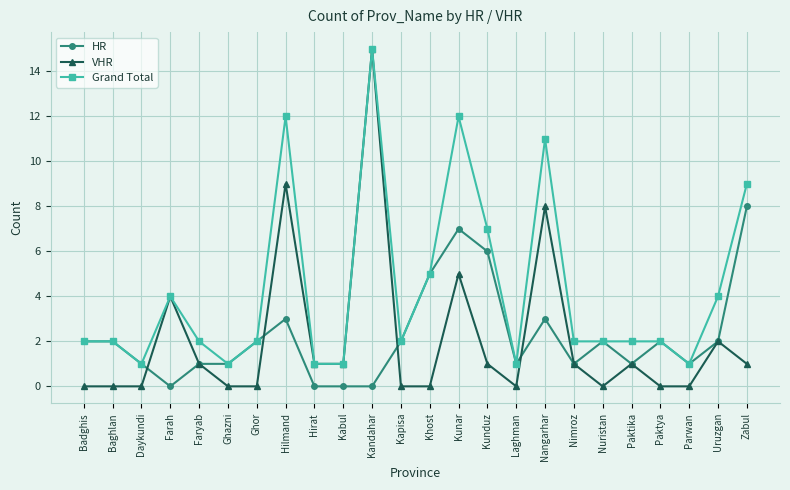

Reading left to right, list all the values displayed in this chart.

HR: 2	2	1	0	1	1	2	3	0	0	0	2	5	7	6	1	3	1	2	1	2	1	2	8
VHR: 0	0	0	4	1	0	0	9	1	1	15	0	0	5	1	0	8	1	0	1	0	0	2	1
Grand Total: 2	2	1	4	2	1	2	12	1	1	15	2	5	12	7	1	11	2	2	2	2	1	4	9